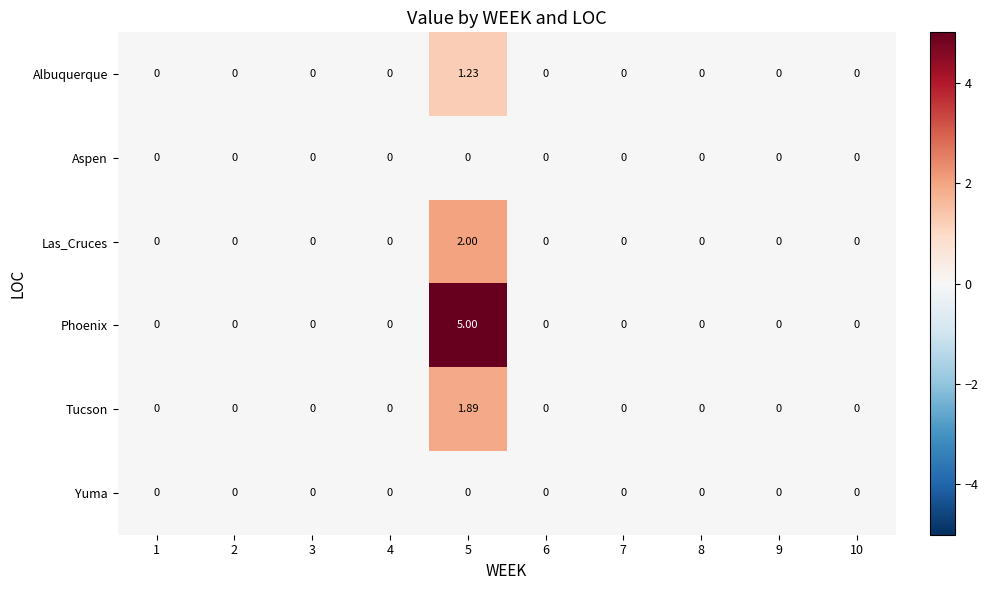

How many categories are shown in the chart?

10